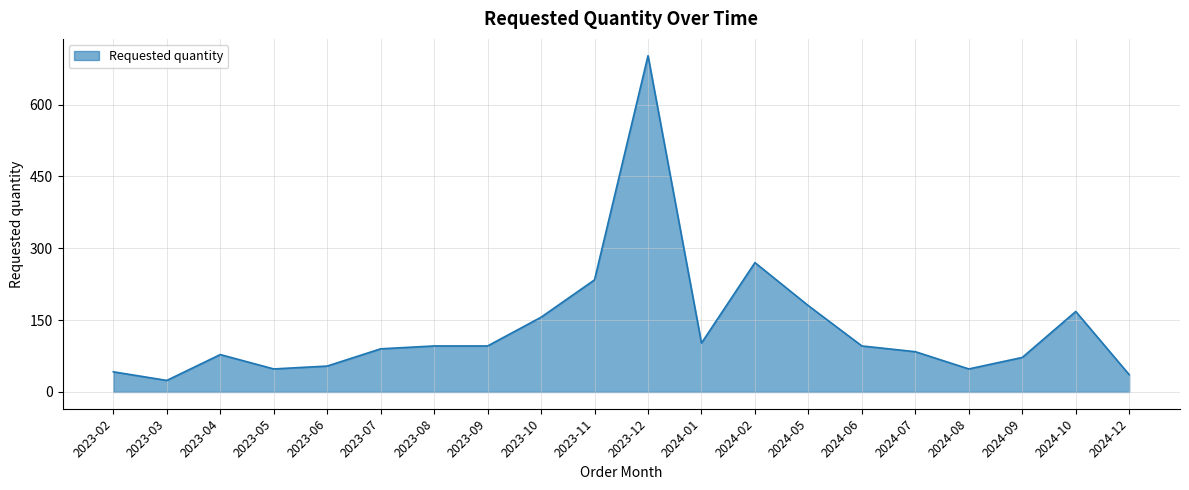

Is it true that the value at 2024-01 is 44?

False